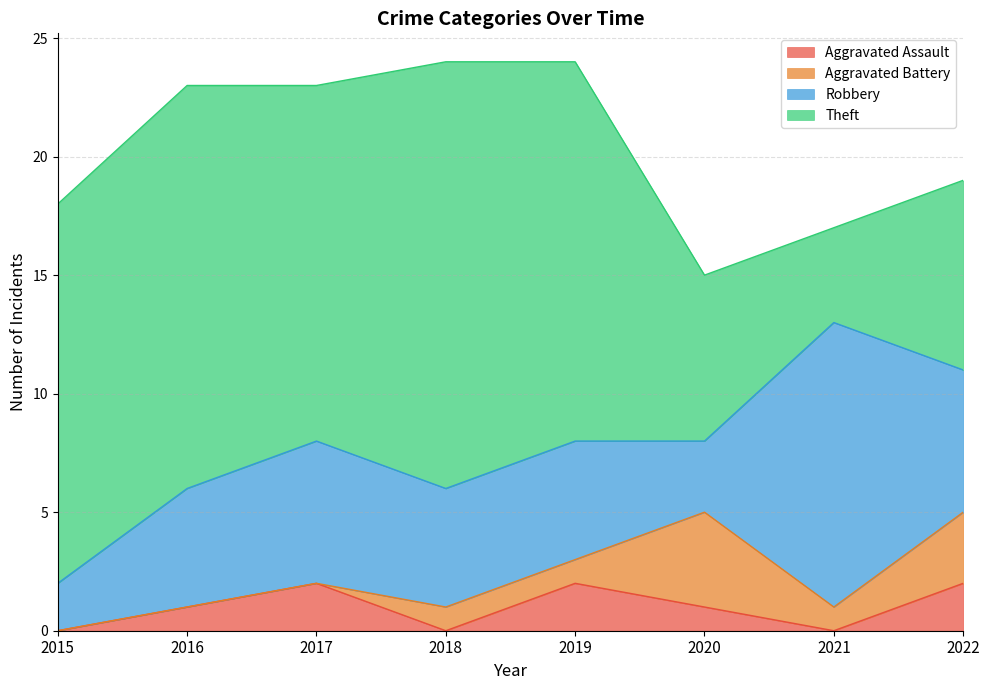

List the series in order of their peak value, lowest first.

Aggravated Assault, Aggravated Battery, Robbery, Theft